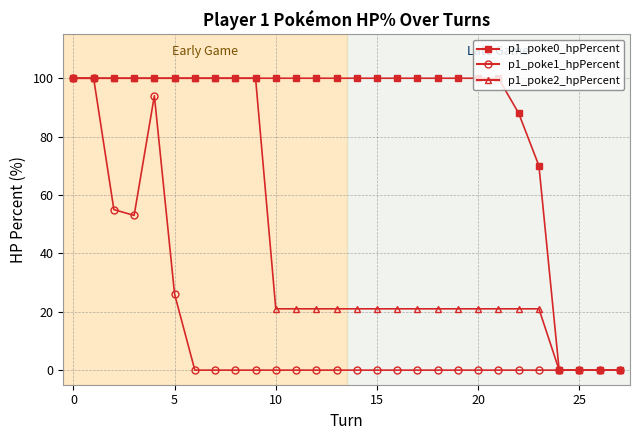

What is the maximum value shown in the chart?

100